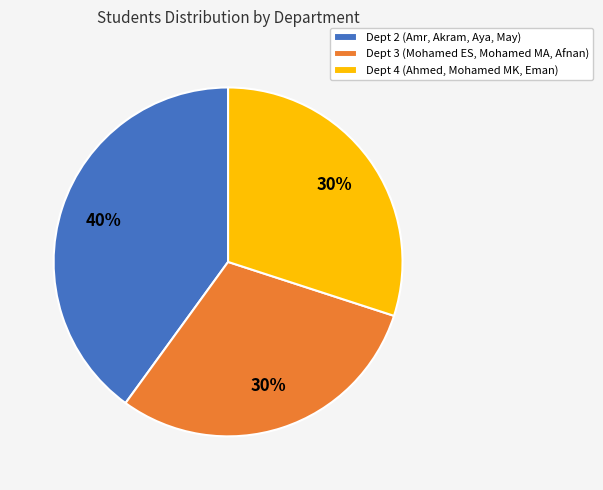

Is Dept 2 the majority of the pie?

No